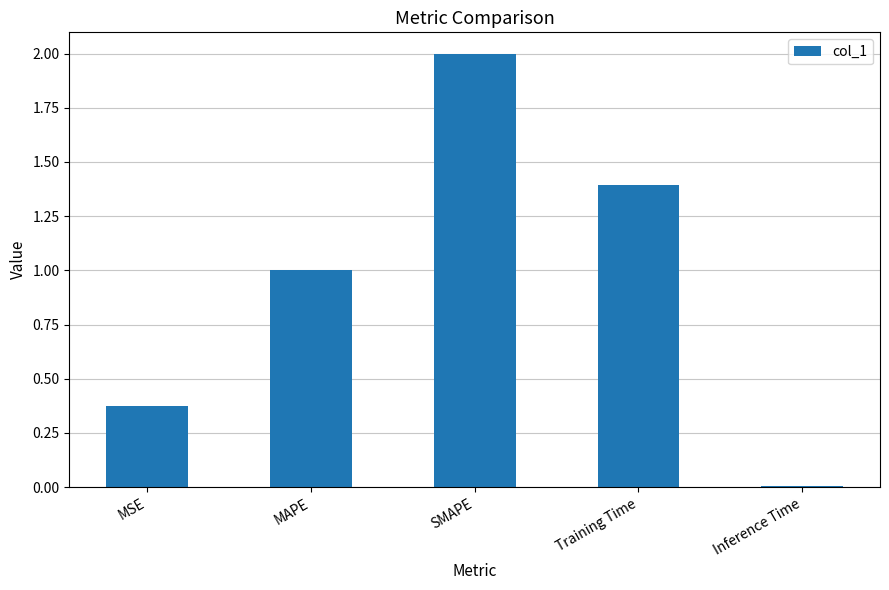

Rank the categories by value from highest to lowest.

SMAPE, Training Time, MAPE, MSE, Inference Time